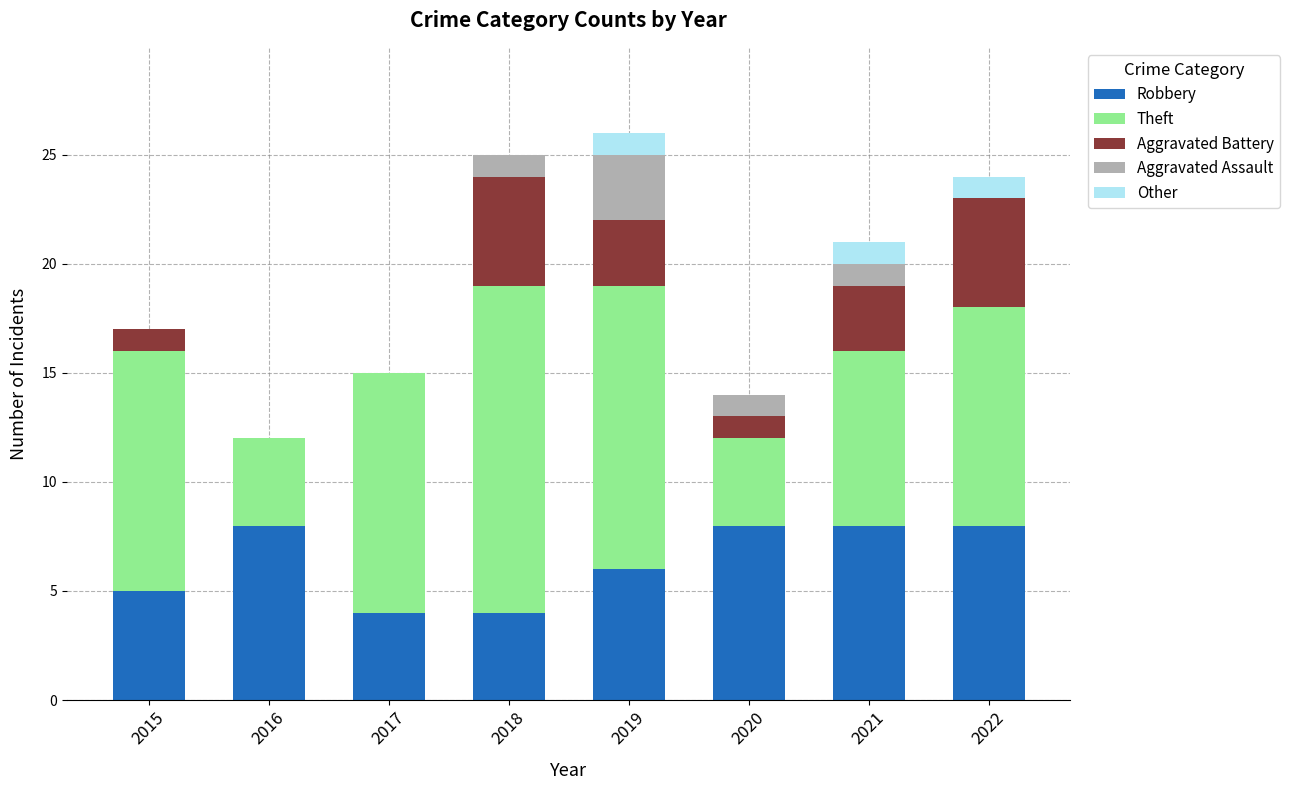

What is the highest value of the Robbery series?

8